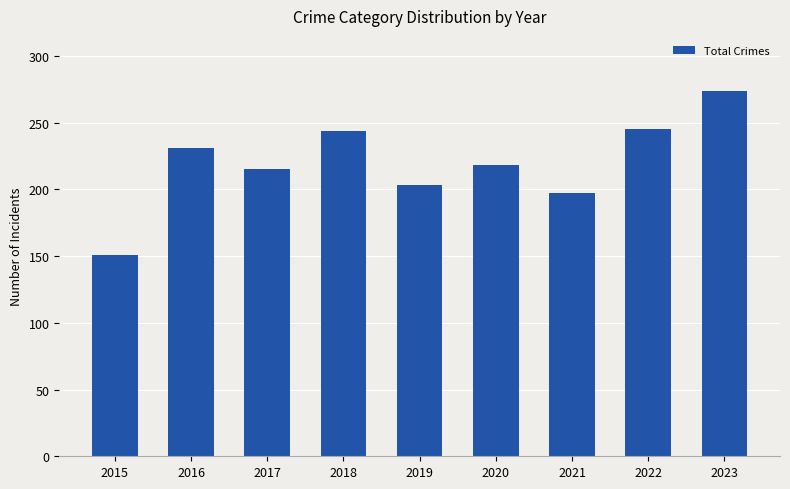

What is the maximum value shown in the chart?

274